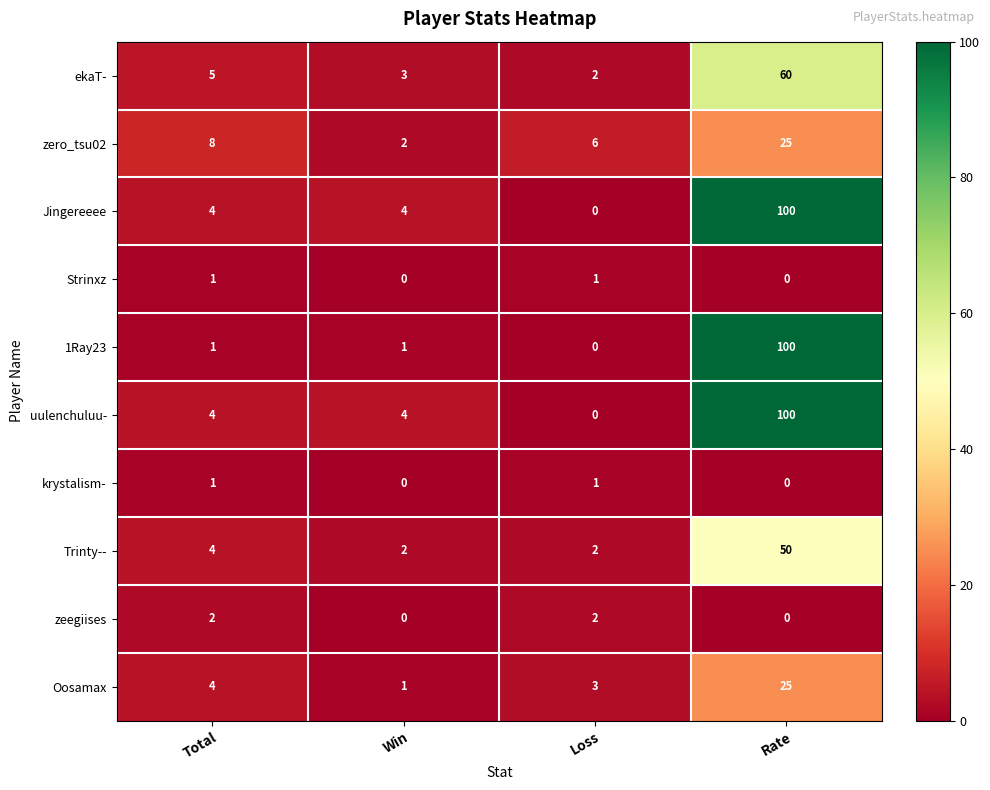

What is the difference between the highest and lowest values at Loss?

6